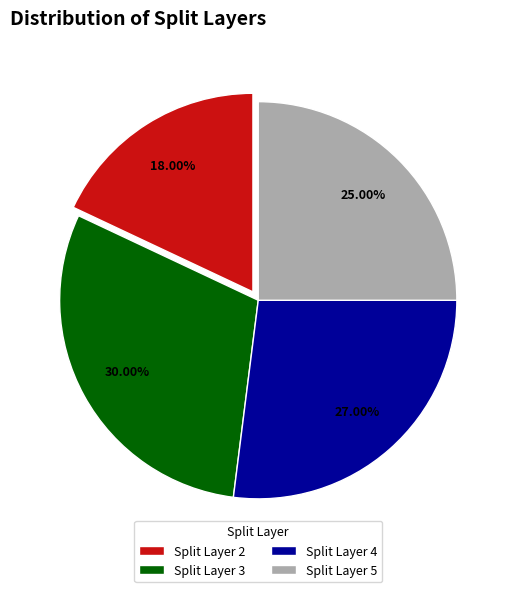

Combined, do Split Layer 2 and Split Layer 3 account for over 50%?

No